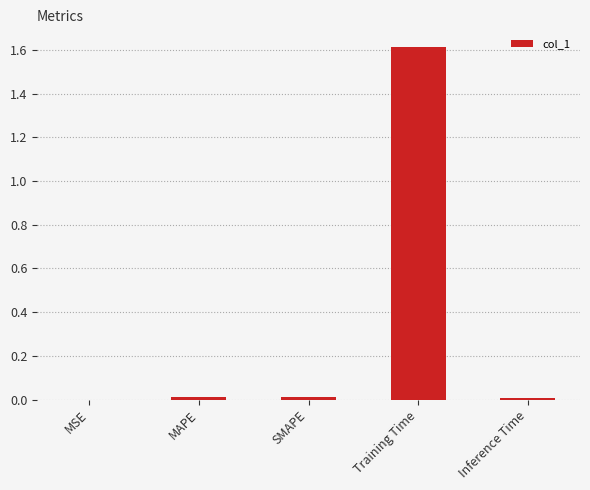

Is it true that the value at MAPE is 0.0?

True